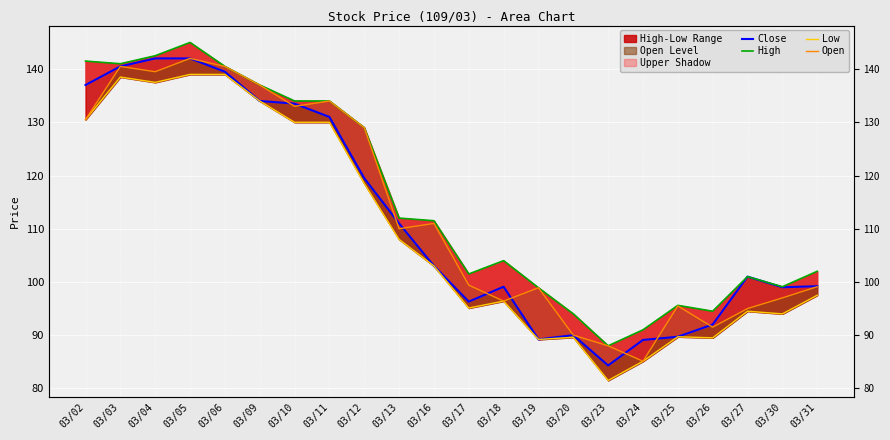

Where is High nearest to the value 116?

03/13